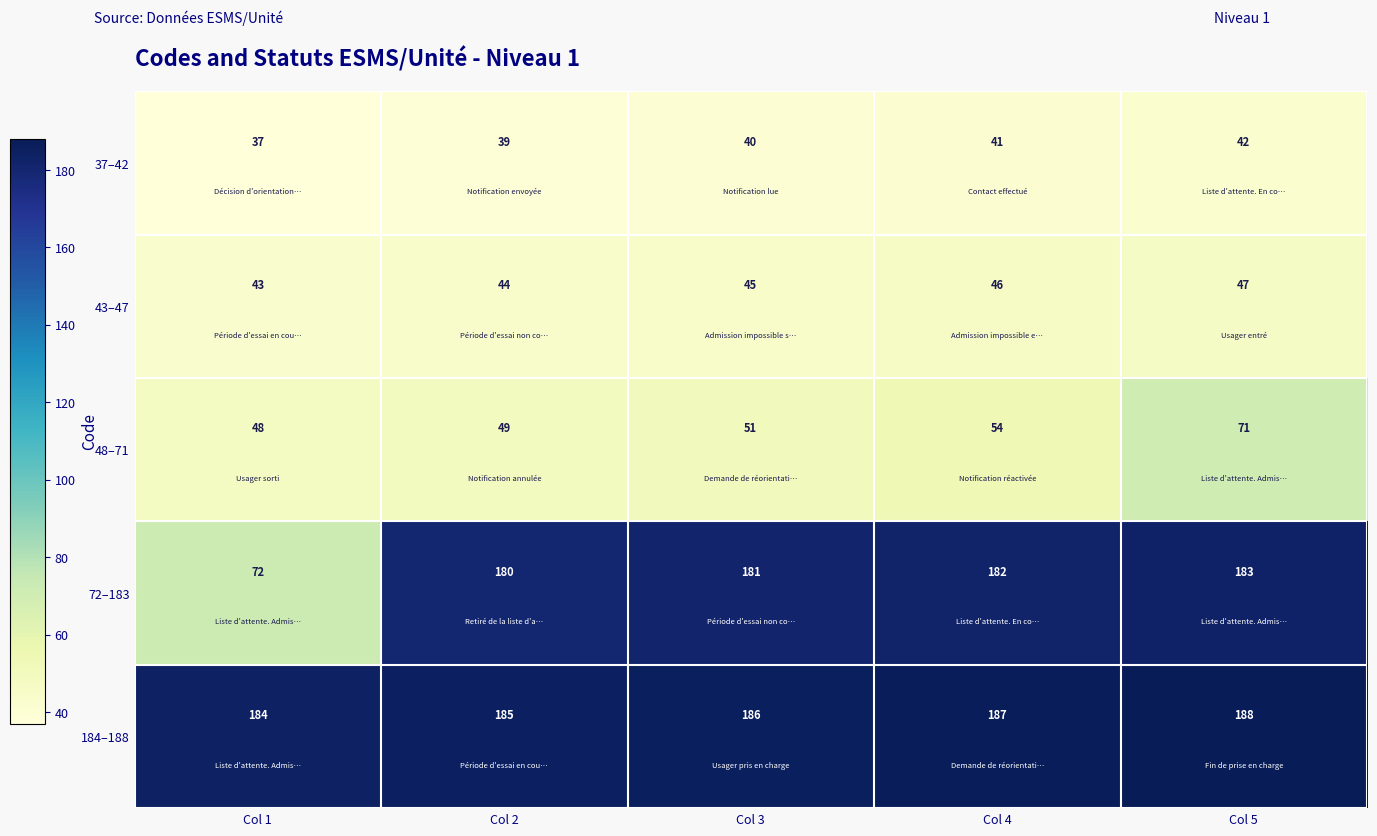

Which series changed the most between Col 2 and Col 4?

48–71